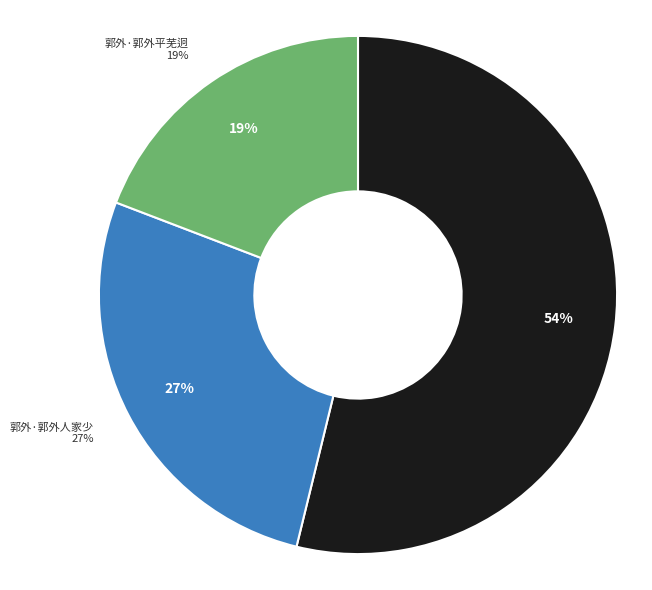

Count the number of slices in the pie.

3